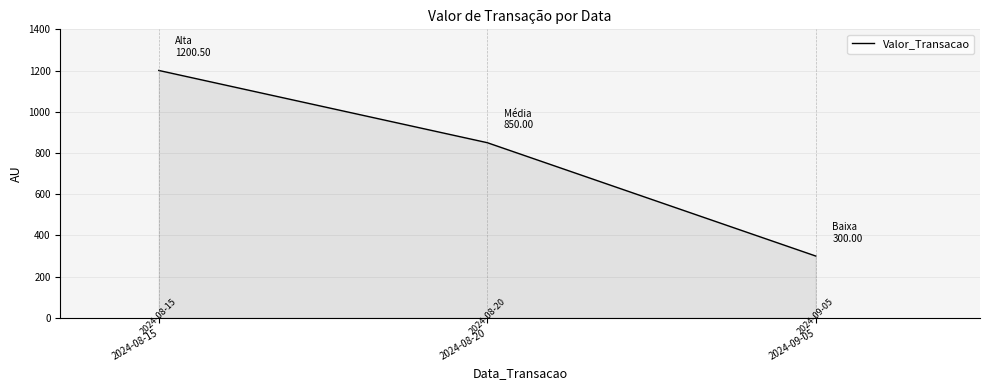

Reading left to right, extract all data points from this chart.

2024-08-15=1200.5	2024-08-20=850.0	2024-09-05=300.0